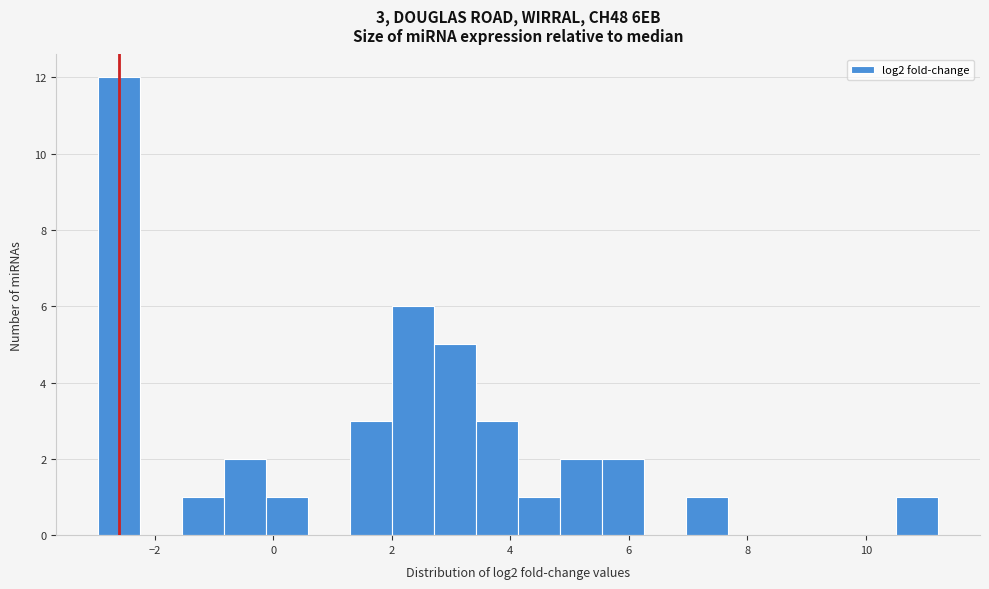

Read against the x-axis, roughly where is the centre of the tallest bar?

-2.6